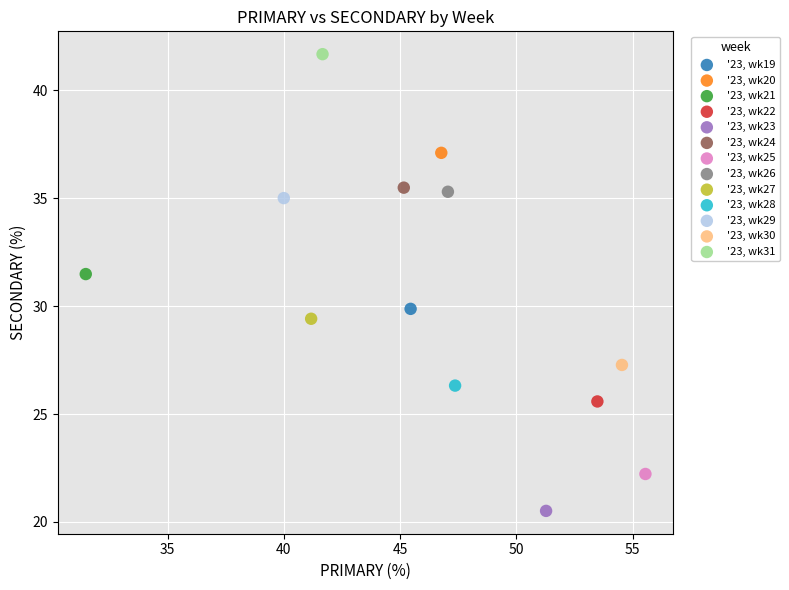

Which series contains the lowest Y value?

'23, wk23